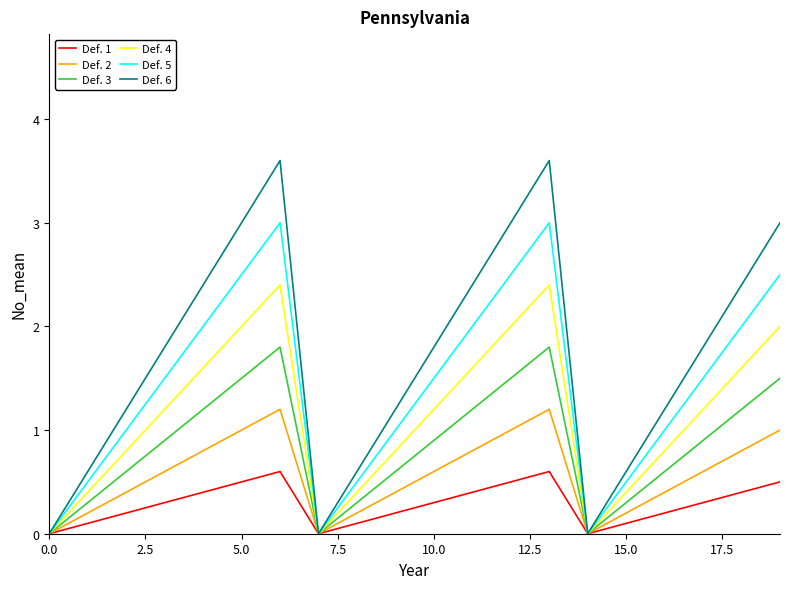

Which series has the largest range (max minus min)?

Def. 6